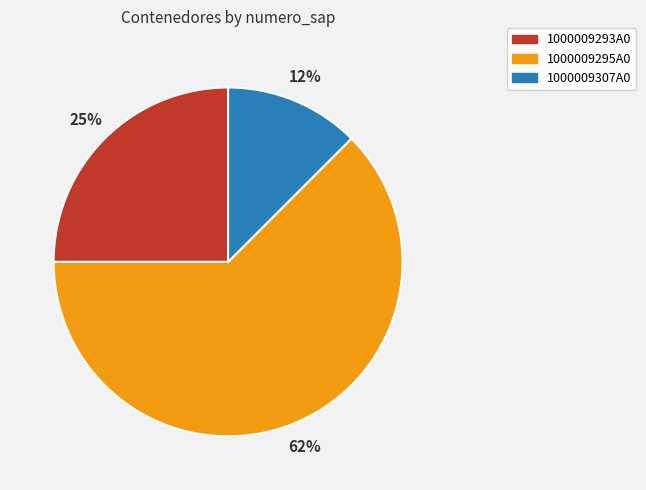

What is the majority slice?

1000009295A0